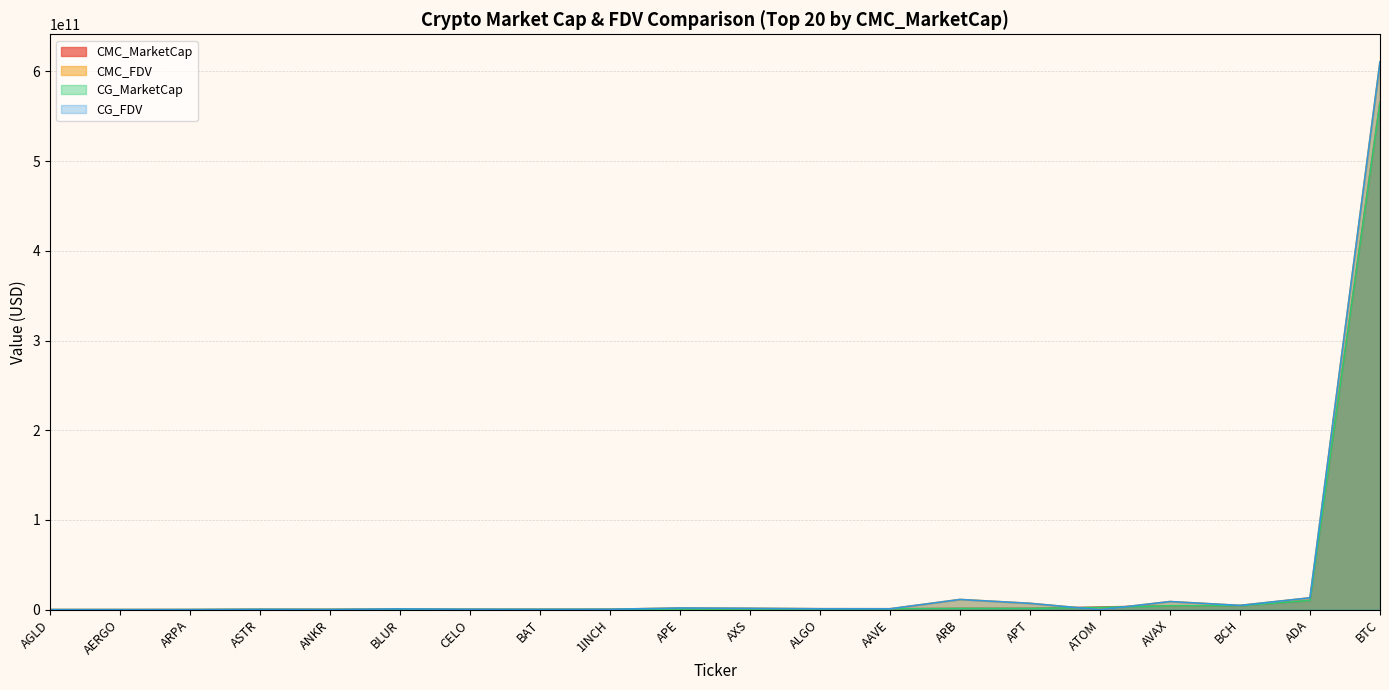

Which series changed the most between 1INCH and BAT?

CMC_FDV